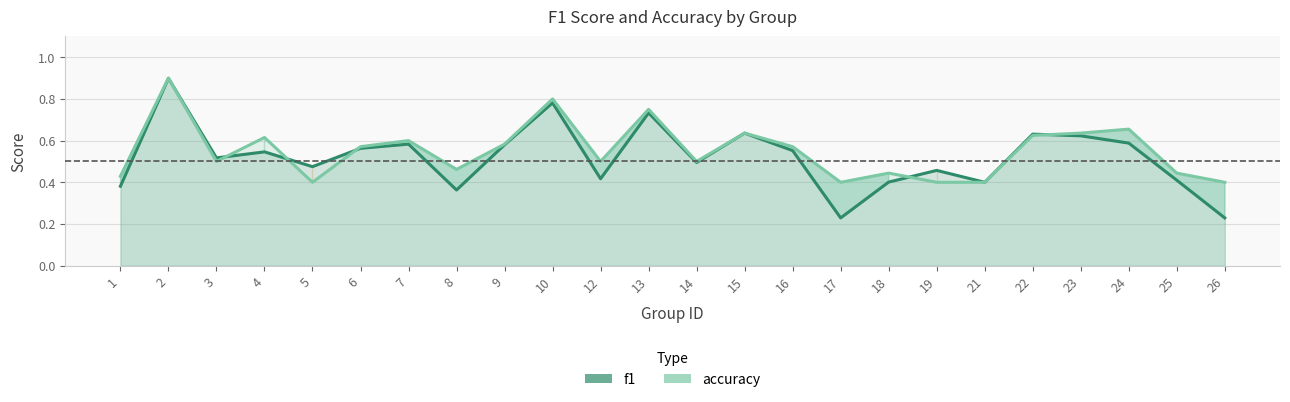

Where do accuracy and f1 first cross each other?

2 and 3